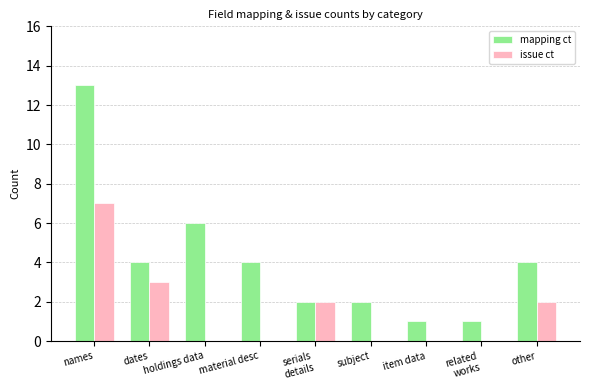

Reading left to right, list all the values displayed in this chart.

mapping ct: 13	4	6	4	2	2	1	1	4
issue ct: 7	3	0	0	2	0	0	0	2